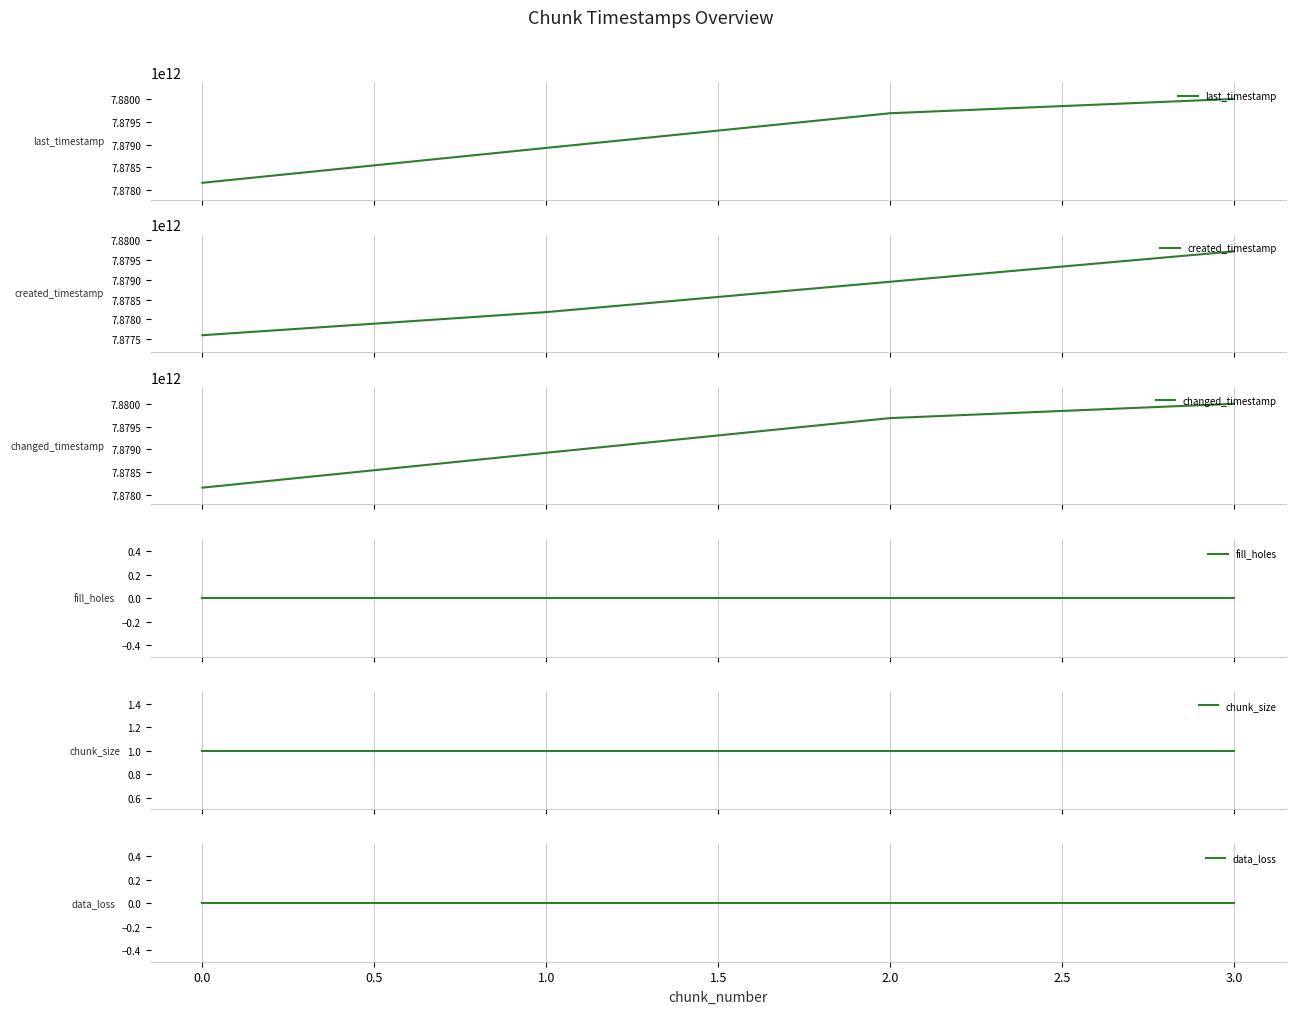

What is the difference between the second highest and minimum values in the last_timestamp series?

1537623536